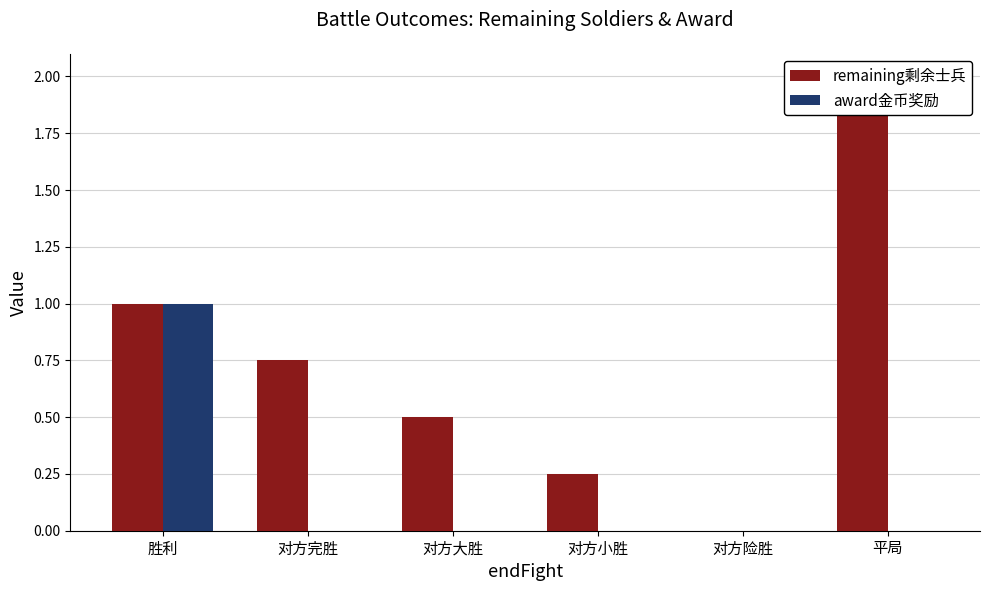

How many categories are shown in the chart?

6